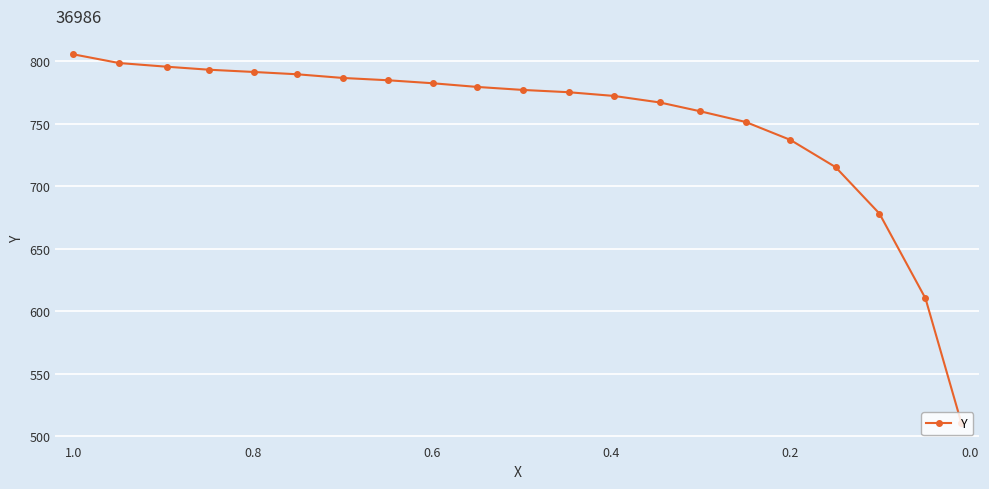

How many values are below 776?

10